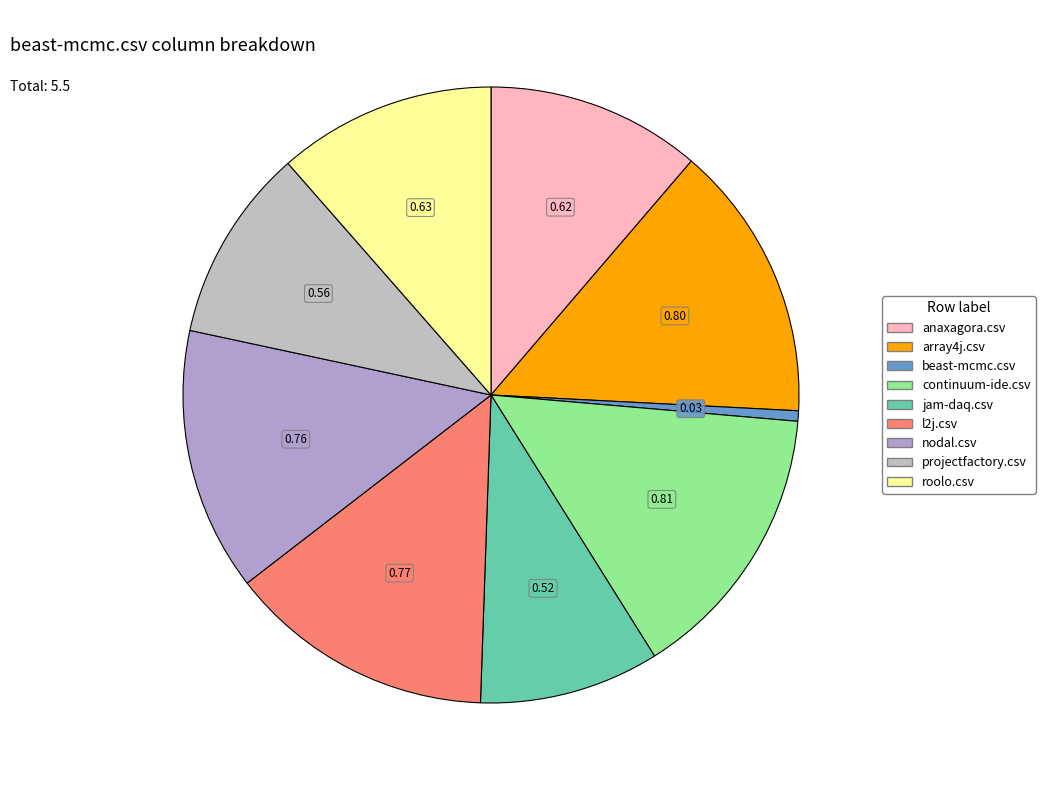

To the nearest percent, what portion does beast-mcmc.csv represent?

1%